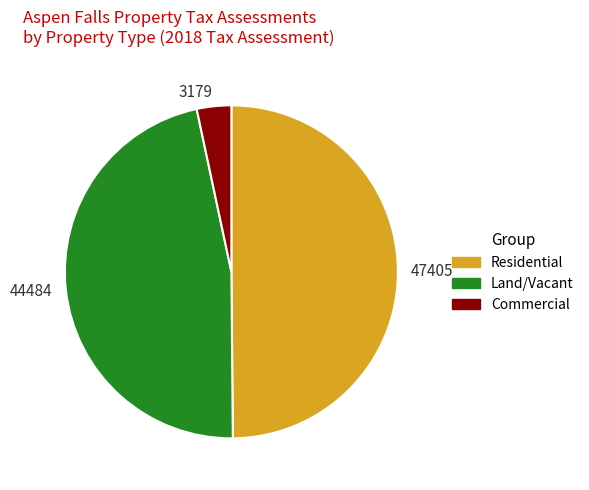

Which slice is the largest?

Residential